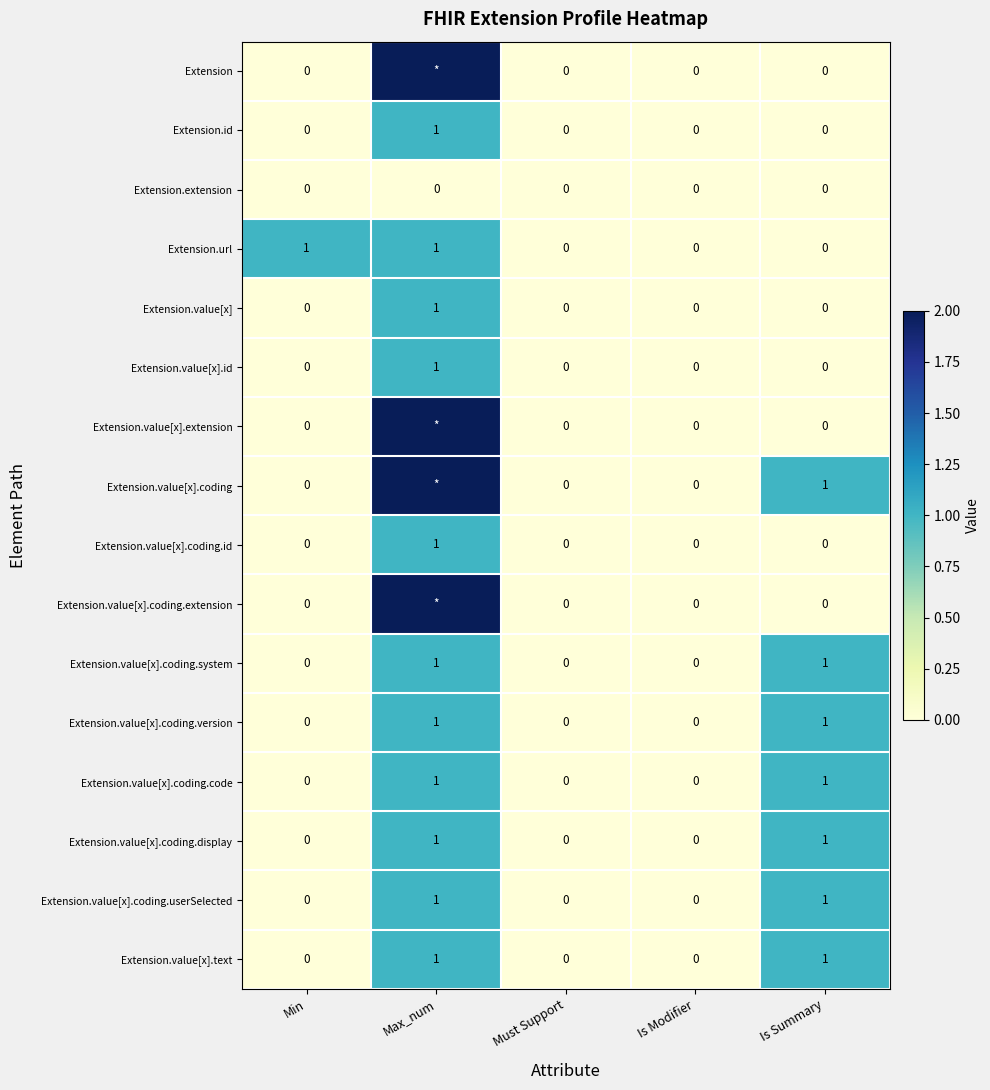

How many Extension.value[x].id values are between 0 and 1?

5